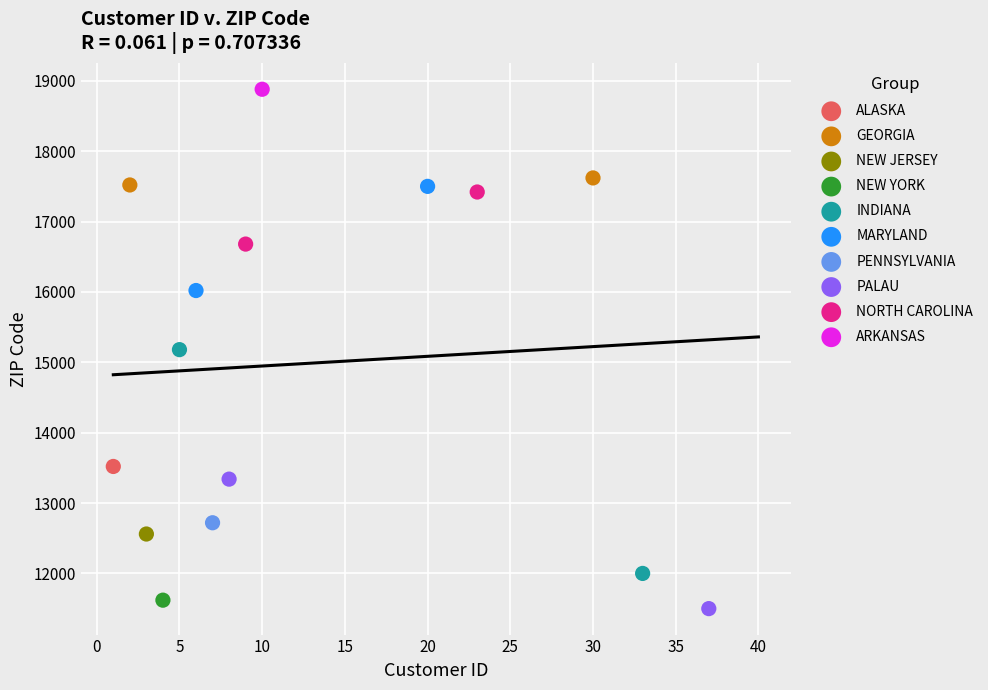

What are all the series names shown in the legend?

ALASKA, GEORGIA, NEW JERSEY, NEW YORK, INDIANA, MARYLAND, PENNSYLVANIA, PALAU, NORTH CAROLINA, ARKANSAS